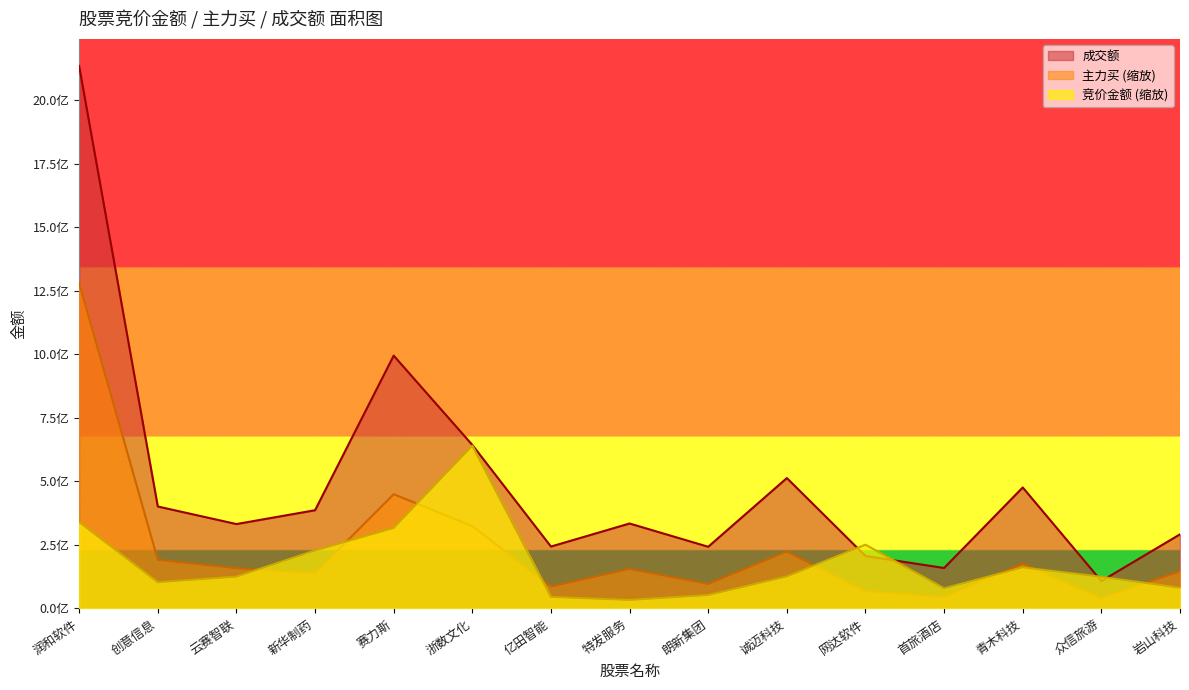

What is the highest value of the 成交额 series?

2133842045.0